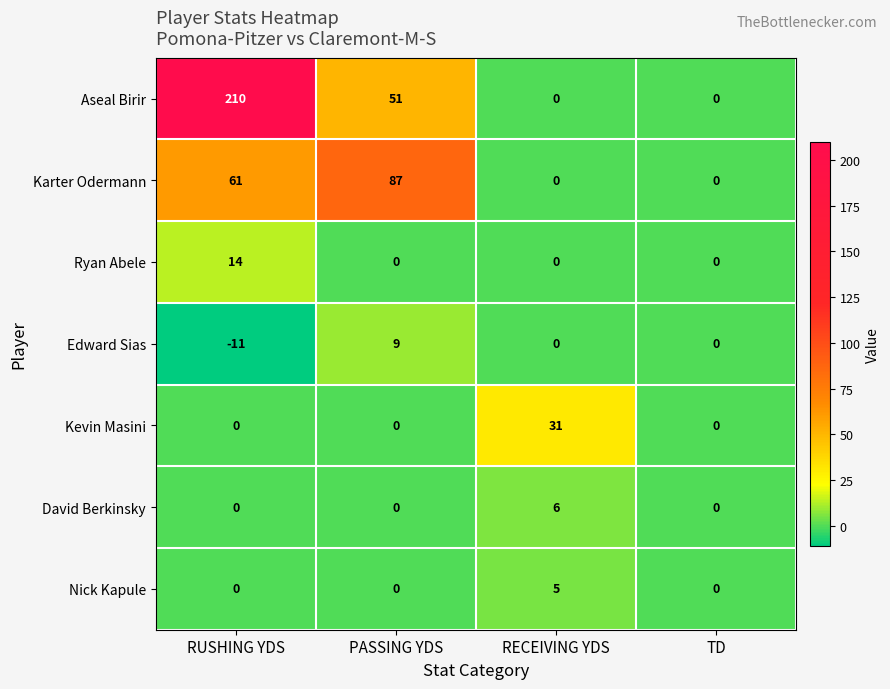

Reading left to right, extract all data points from this chart.

Aseal Birir: RUSHING YDS=210	PASSING YDS=51	RECEIVING YDS=0	TD=0
Karter Odermann: RUSHING YDS=61	PASSING YDS=87	RECEIVING YDS=0	TD=0
Ryan Abele: RUSHING YDS=14	PASSING YDS=0	RECEIVING YDS=0	TD=0
Edward Sias: RUSHING YDS=-11	PASSING YDS=9	RECEIVING YDS=0	TD=0
Kevin Masini: RUSHING YDS=0	PASSING YDS=0	RECEIVING YDS=31	TD=0
David Berkinsky: RUSHING YDS=0	PASSING YDS=0	RECEIVING YDS=6	TD=0
Nick Kapule: RUSHING YDS=0	PASSING YDS=0	RECEIVING YDS=5	TD=0